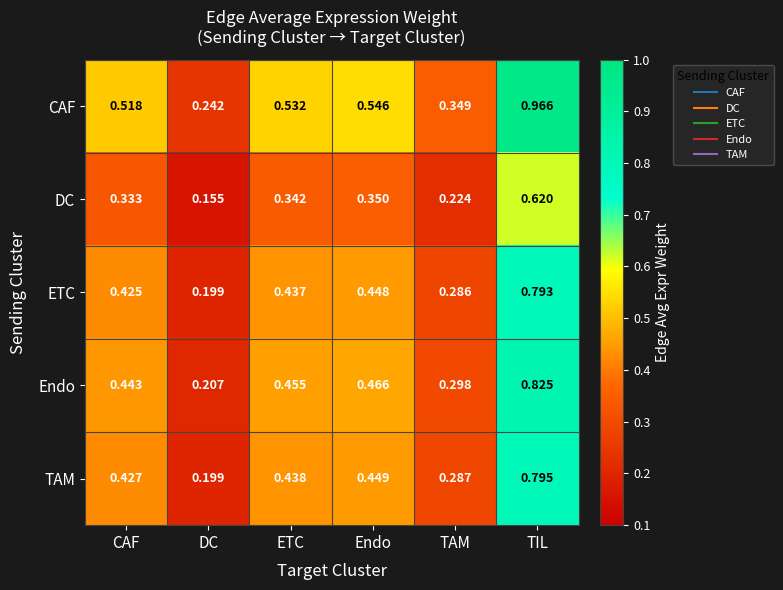

Between CAF and DC, which series saw the biggest shift?

CAF